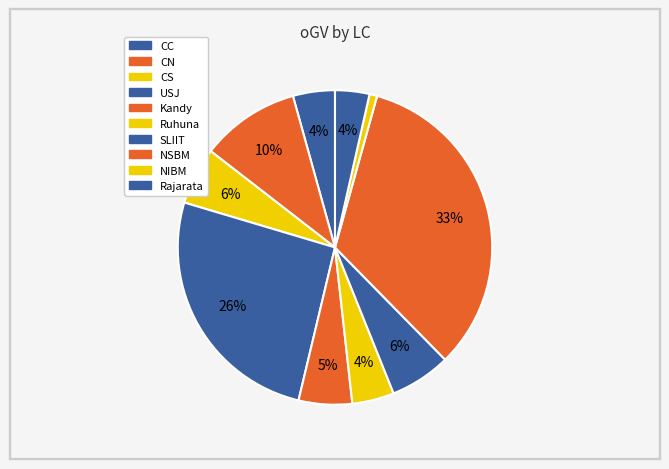

The Kandy slice represents 5% of the pie. True or false?

True